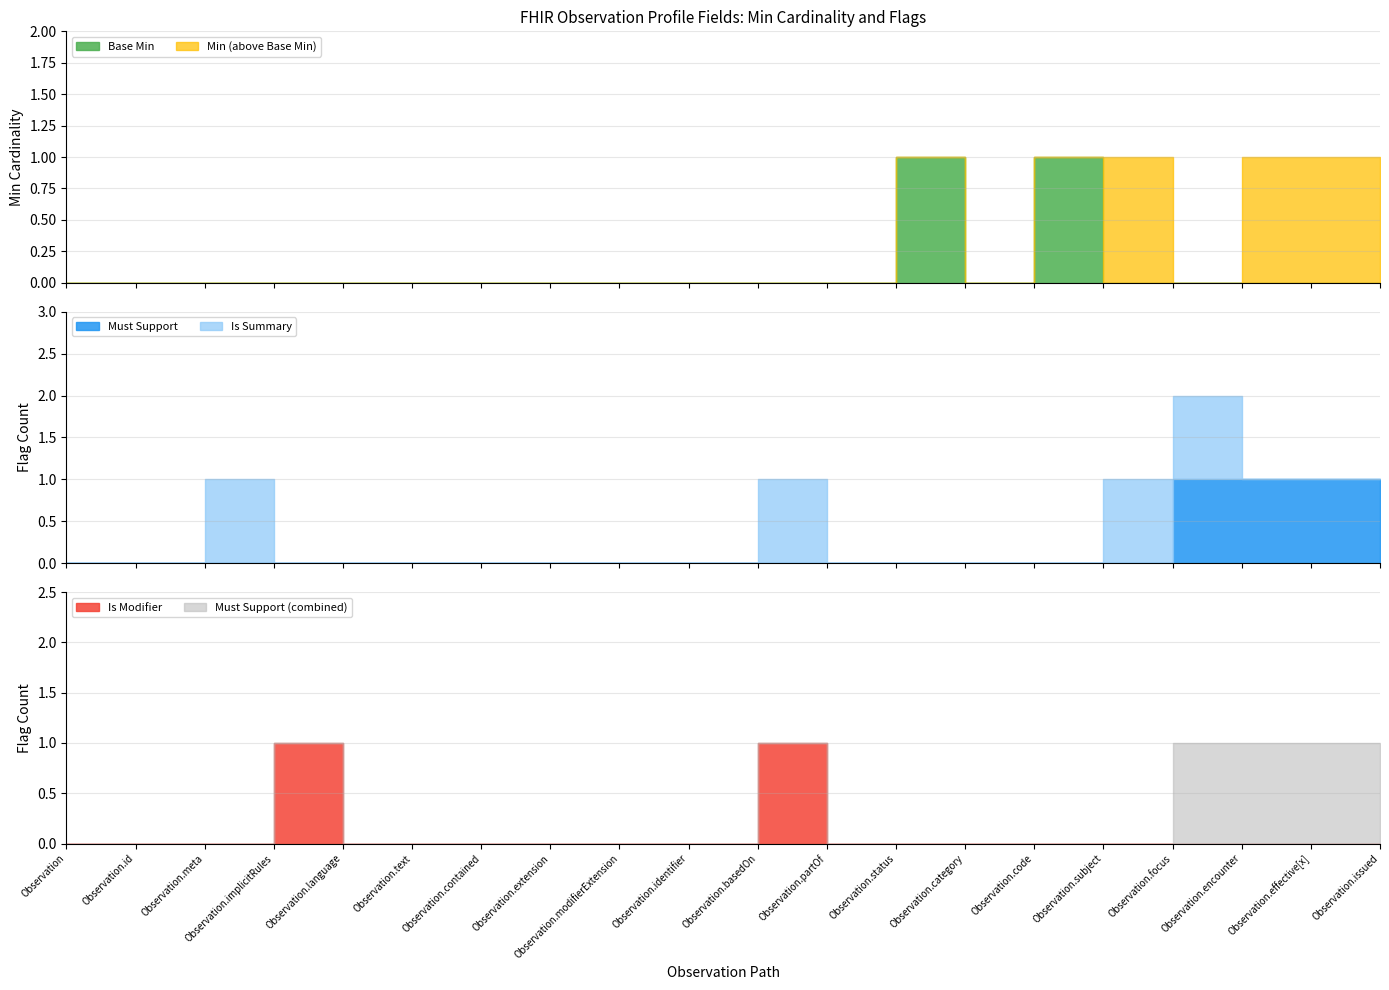

True or false: Must Support and Is Modifier intersect in this chart.

False